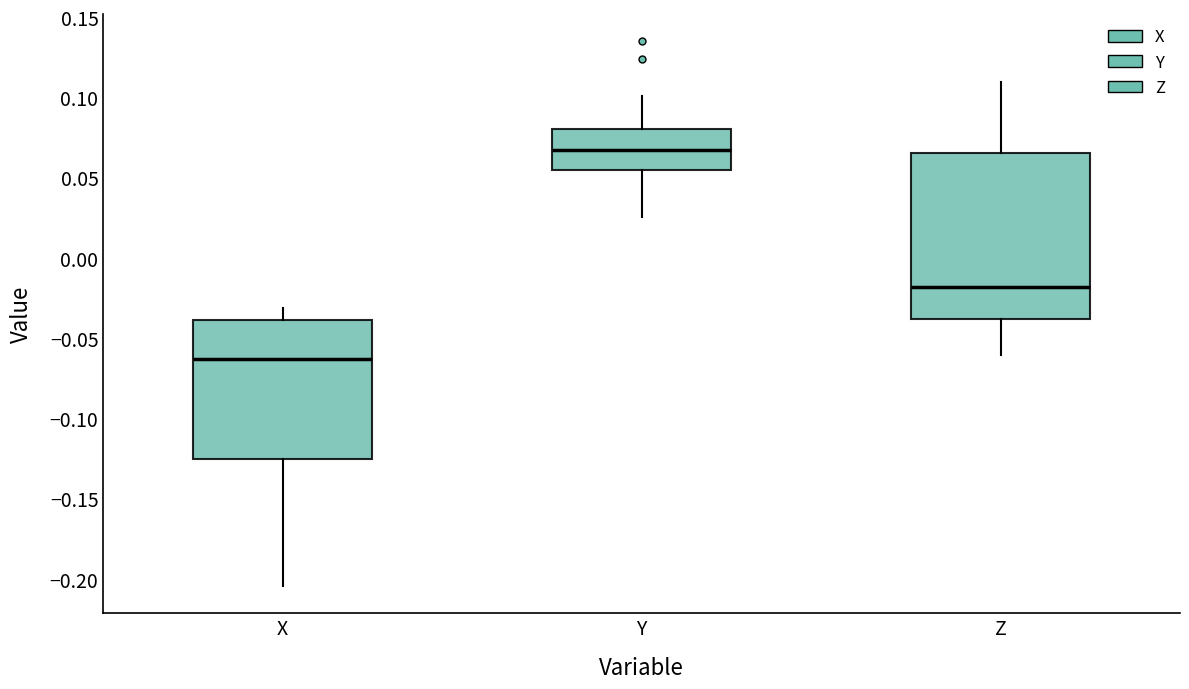

Which box is the tallest, from its lower edge to its upper edge?

Z